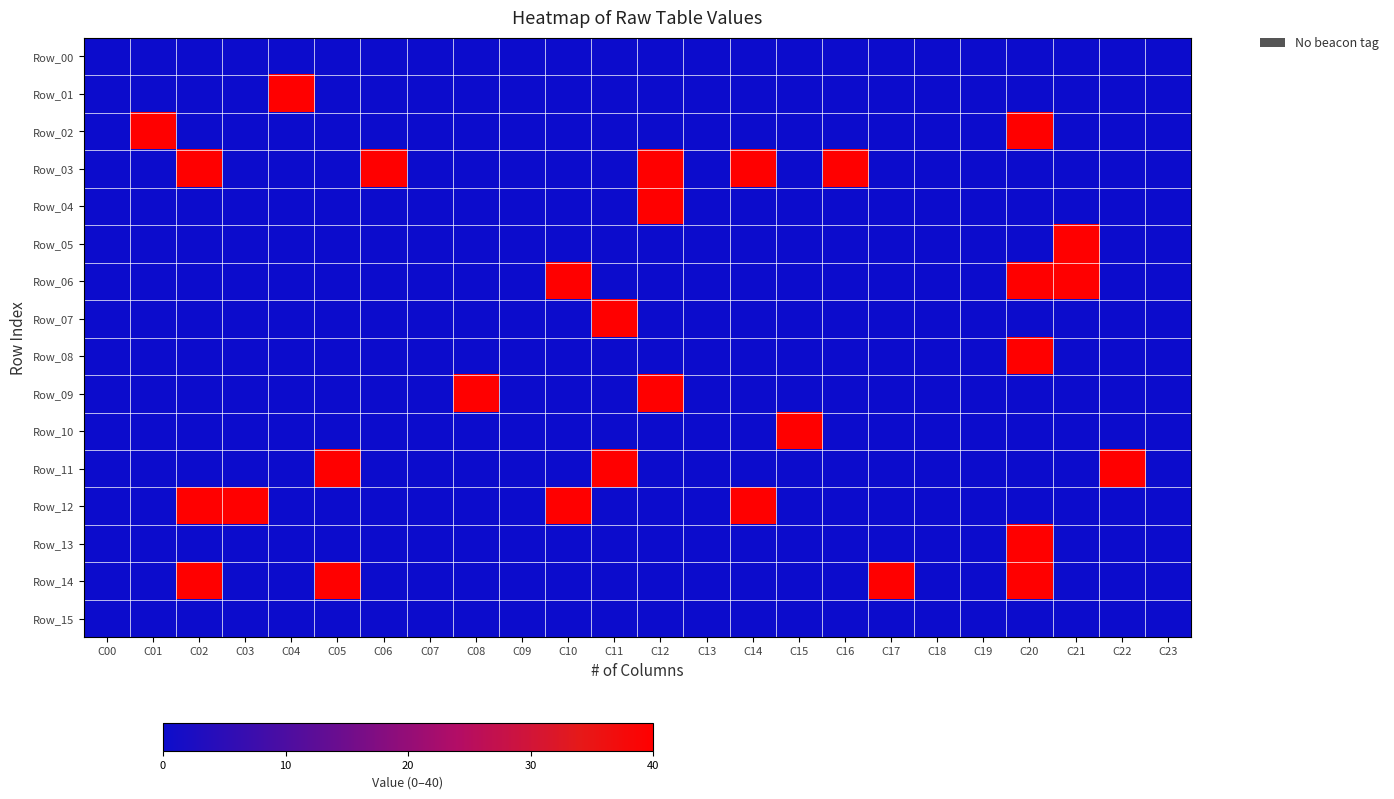

At how many categories does at least one series exceed 0?

17